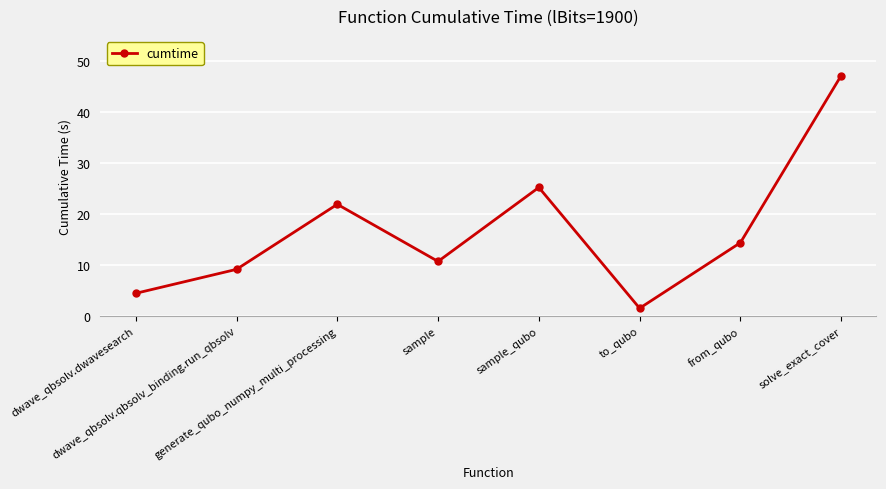

Reading left to right, extract all data points from this chart.

dwave_qbsolv.dwavesearch=4.5	dwave_qbsolv.qbsolv_binding.run_qbsolv=9.2	generate_qubo_numpy_multi_processing=21.9	sample=10.7	sample_qubo=25.3	to_qubo=1.5	from_qubo=14.4	solve_exact_cover=47.2